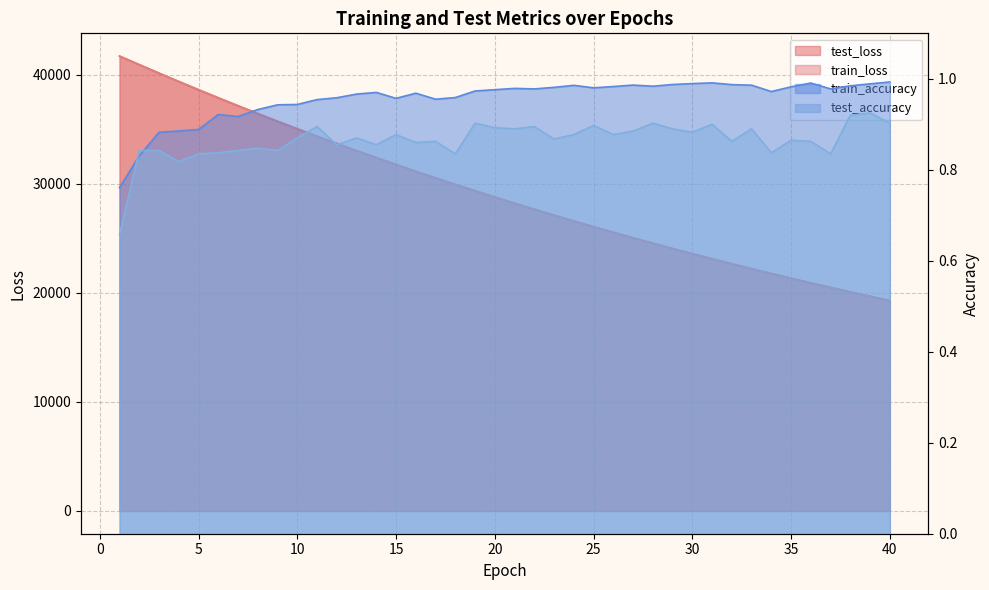

What is the lowest value of the train_accuracy series?

0.8